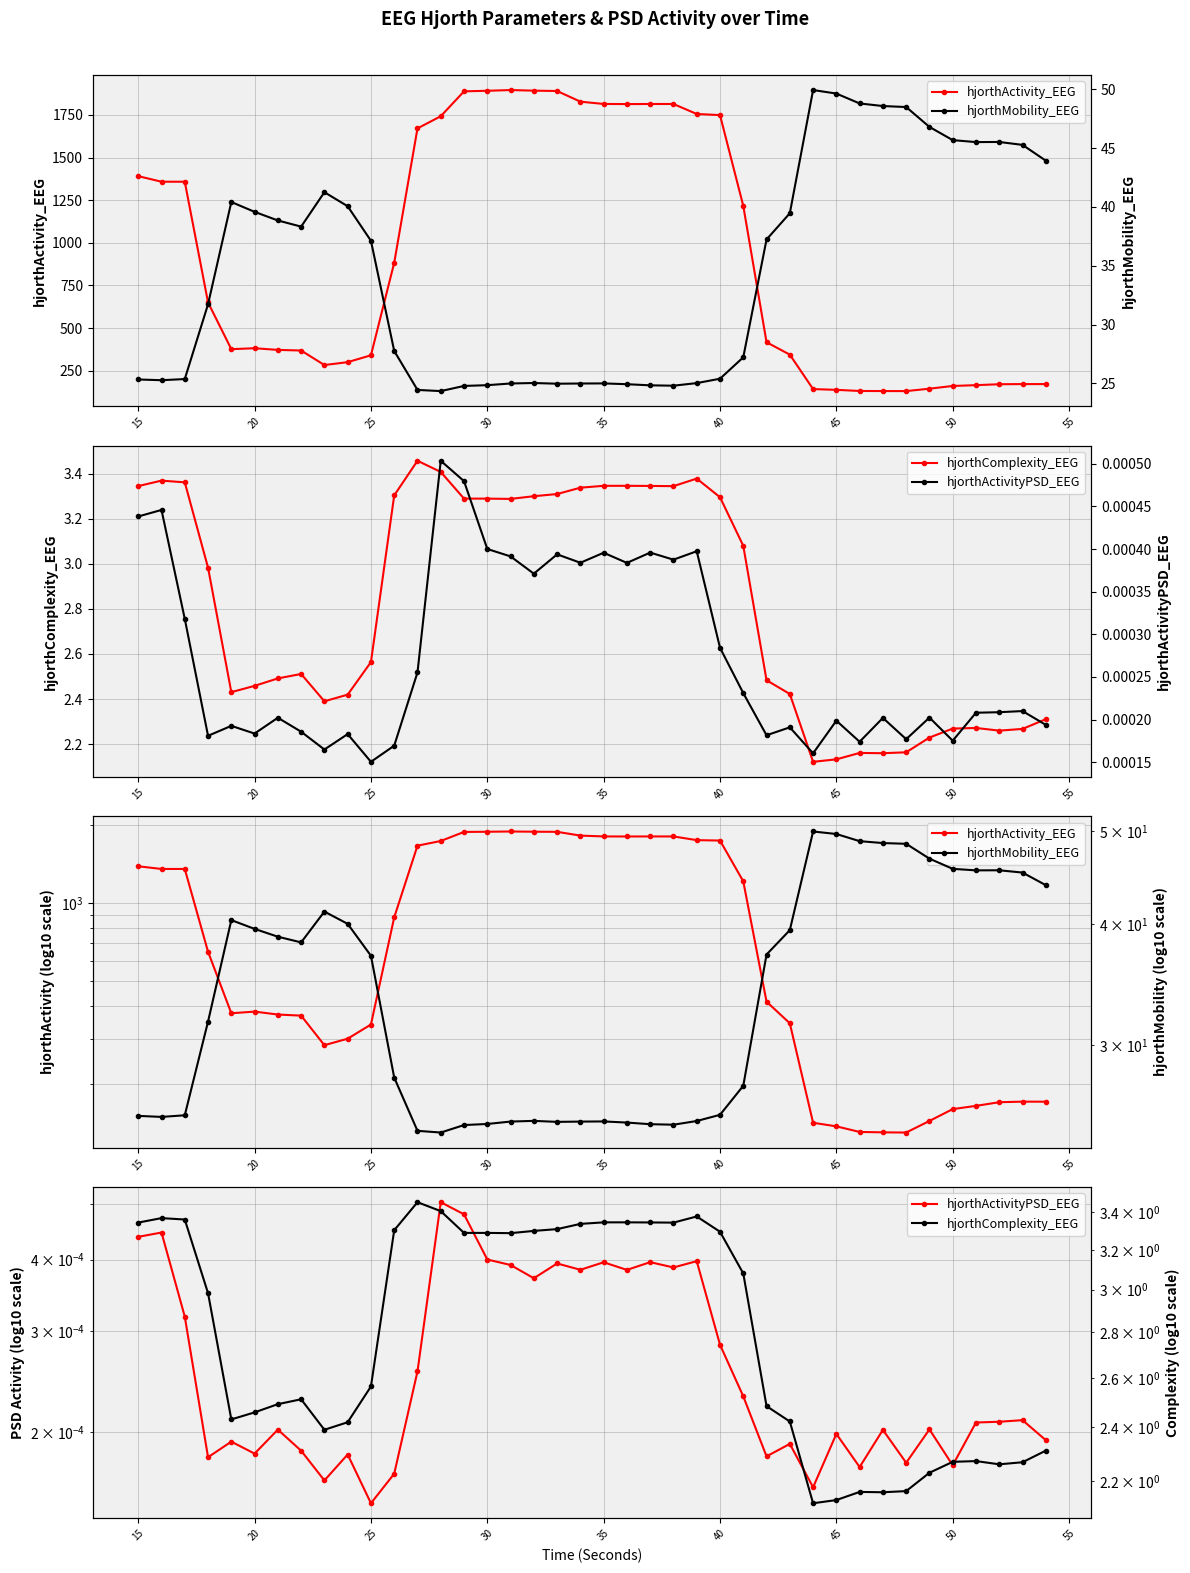

Is it true that hjorthActivity_EEG equals 935.8 at 12?

False